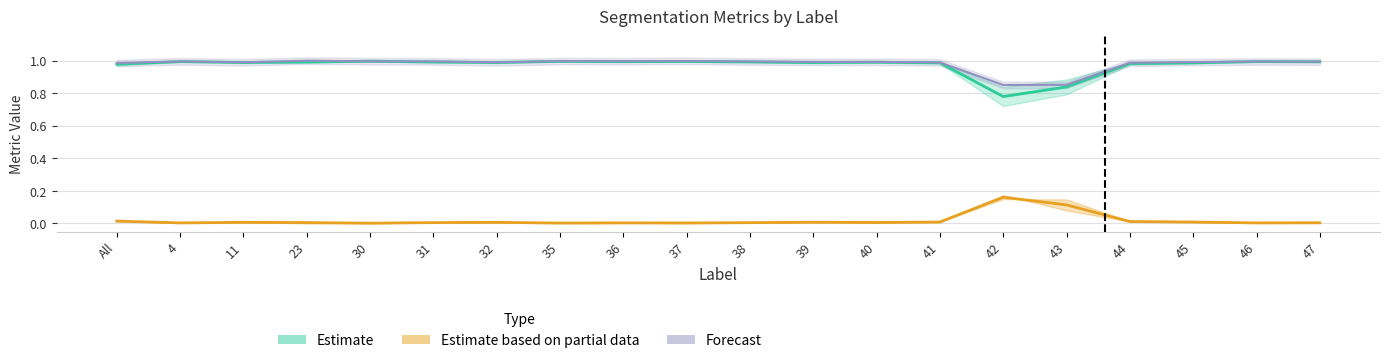

Which category has the highest value in the FalseNegative series?

23